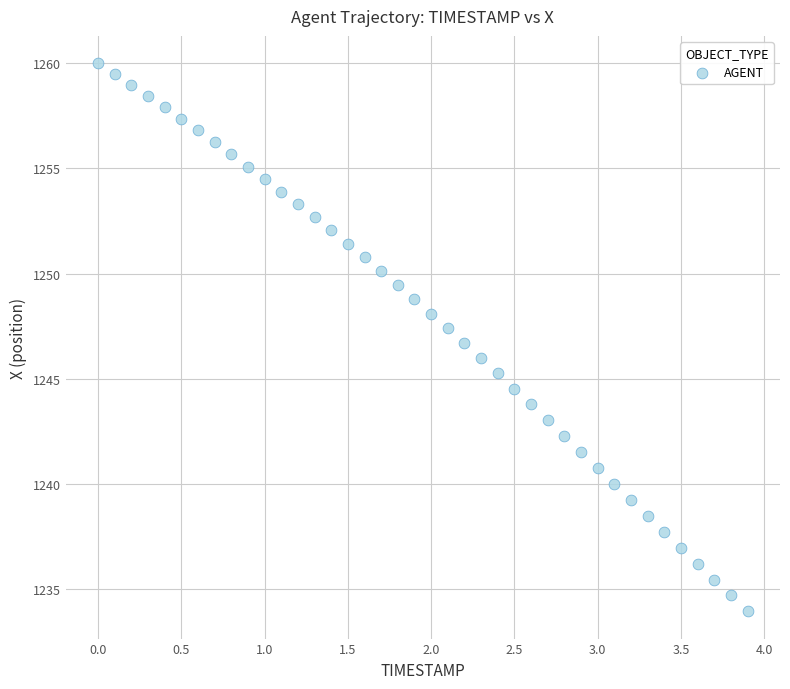

What is the range of X values (max minus min)?

3.9